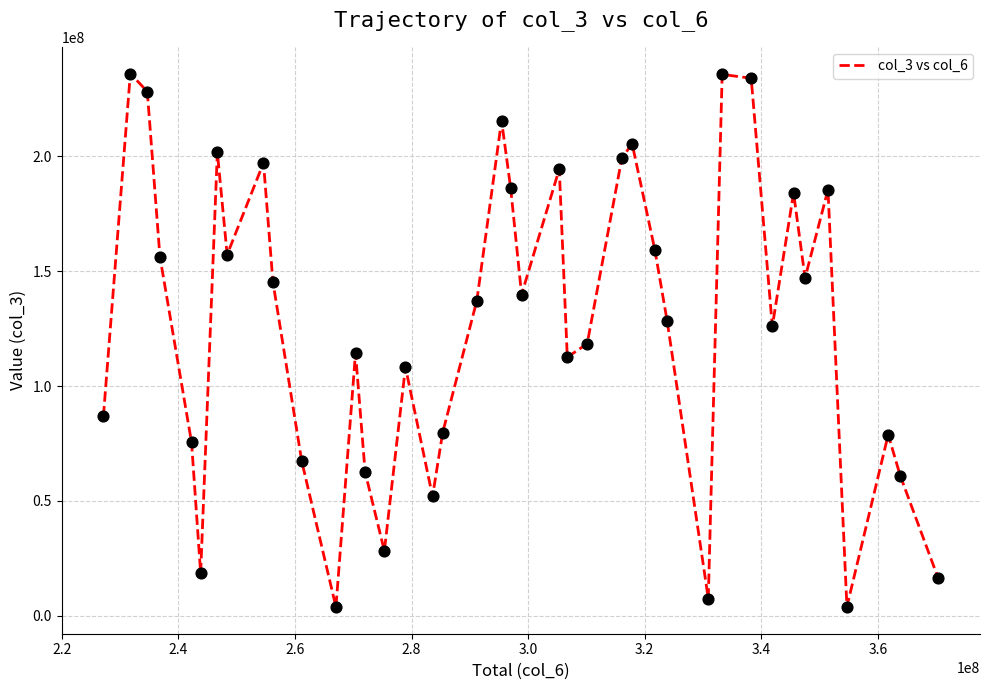

What is the greatest value displayed?

236018064